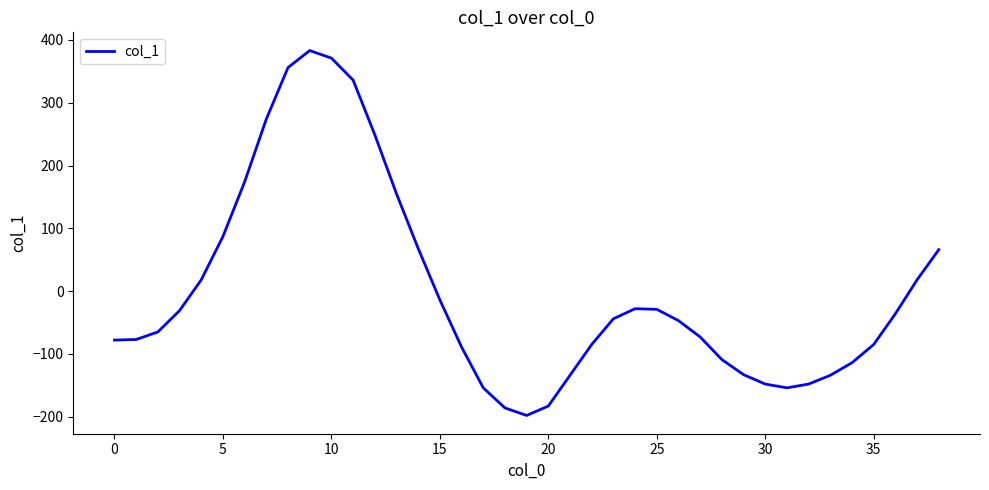

What is the minimum value shown in the chart?

-198